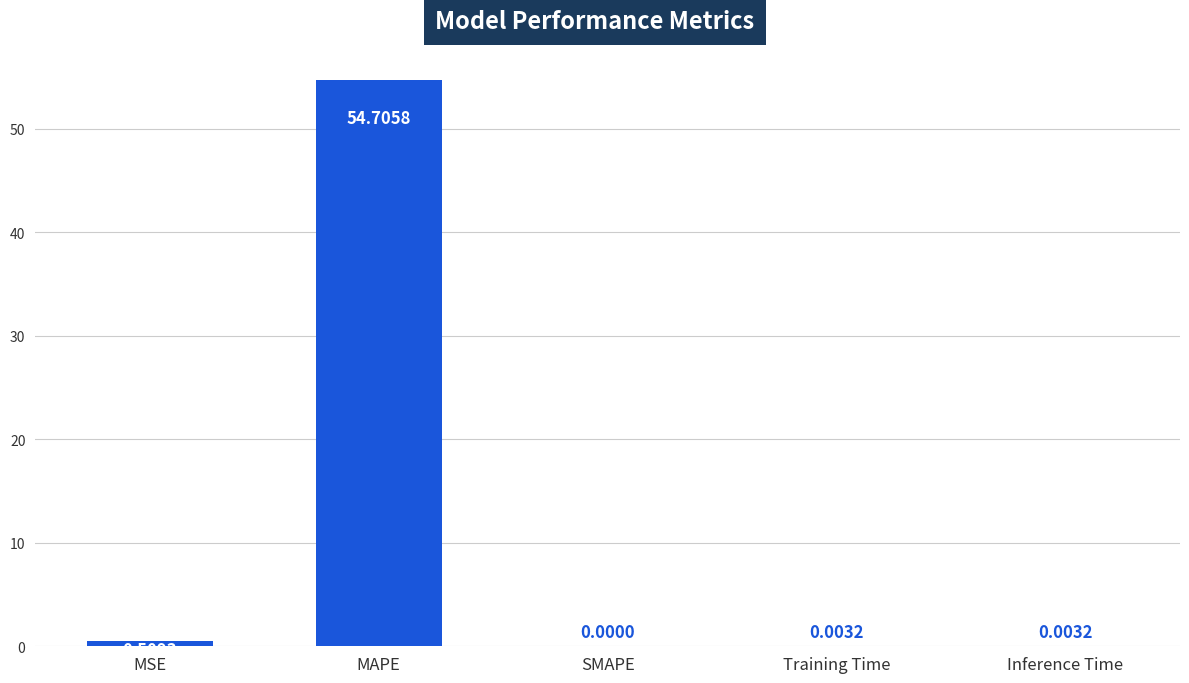

What is the sum of the values at MAPE and SMAPE?

54.7